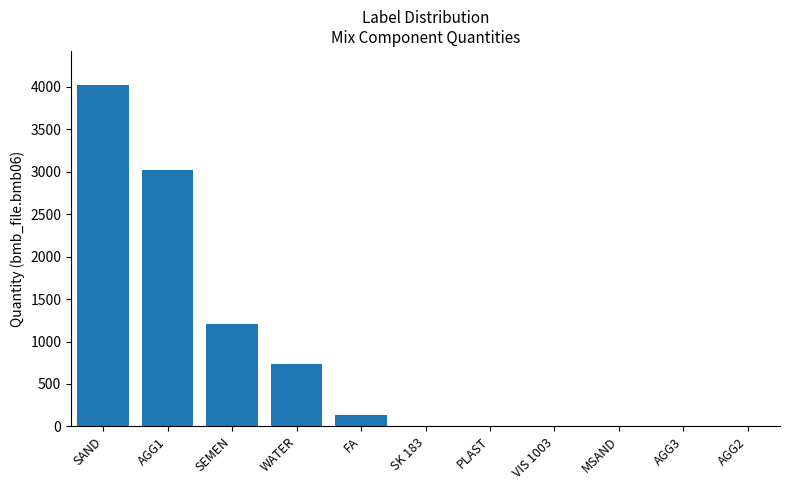

Between SEMEN and SAND, which is larger?

SAND